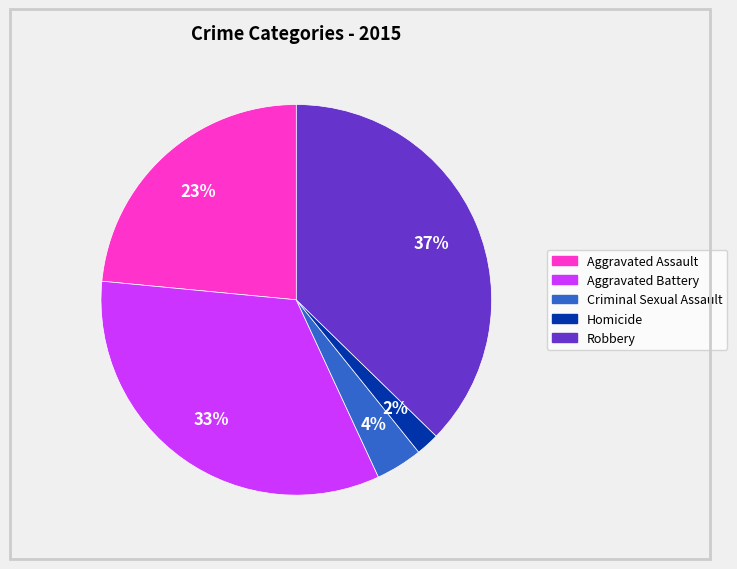

Is Homicide the majority of the pie?

No